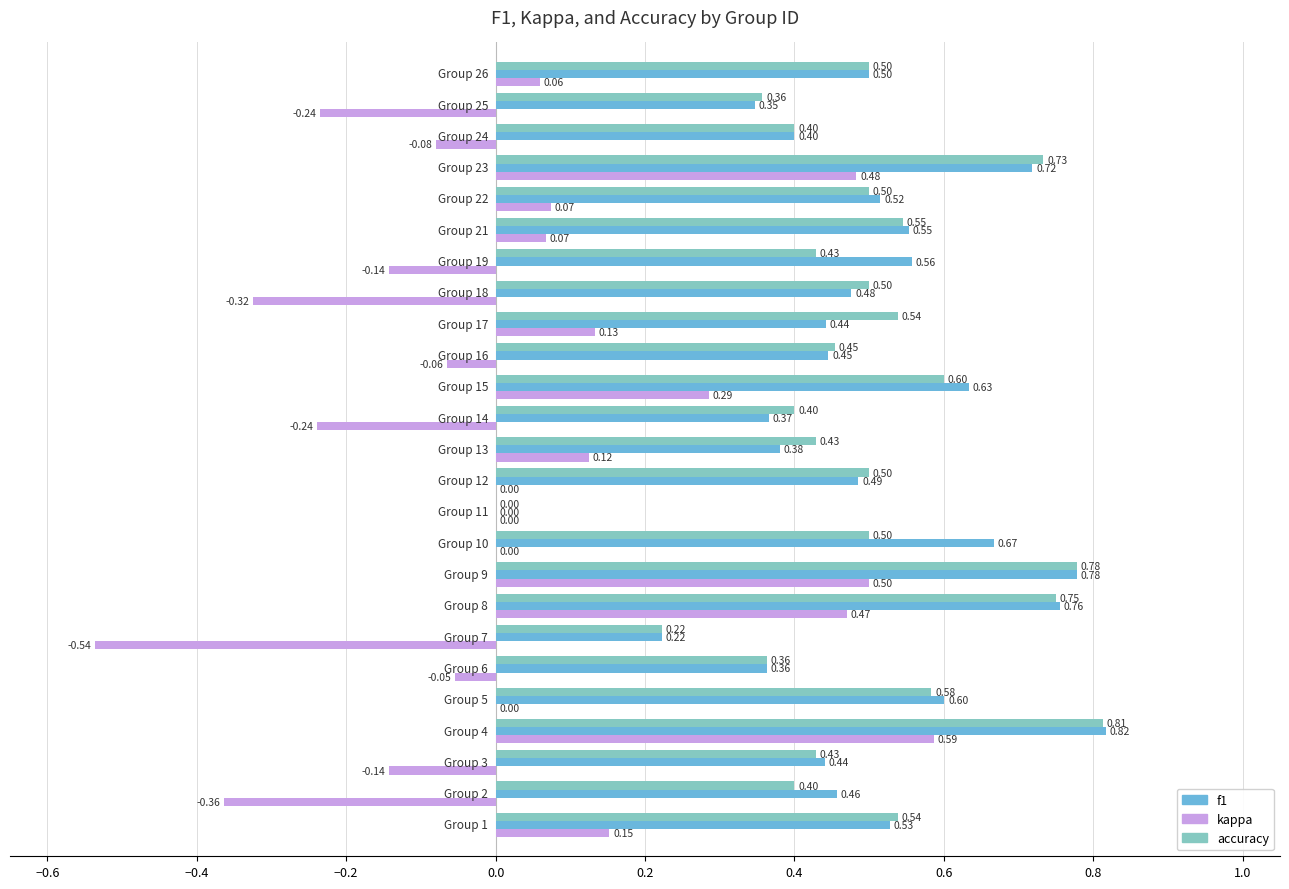

What is the sum of all accuracy values?

12.3